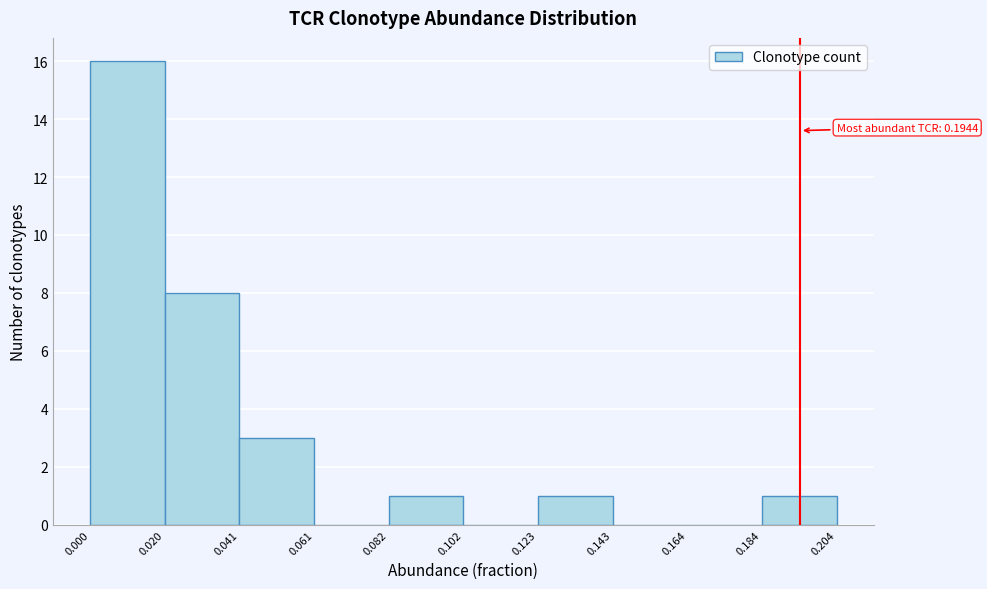

Which range on the x-axis has the tallest bar?

0.000 to 0.020